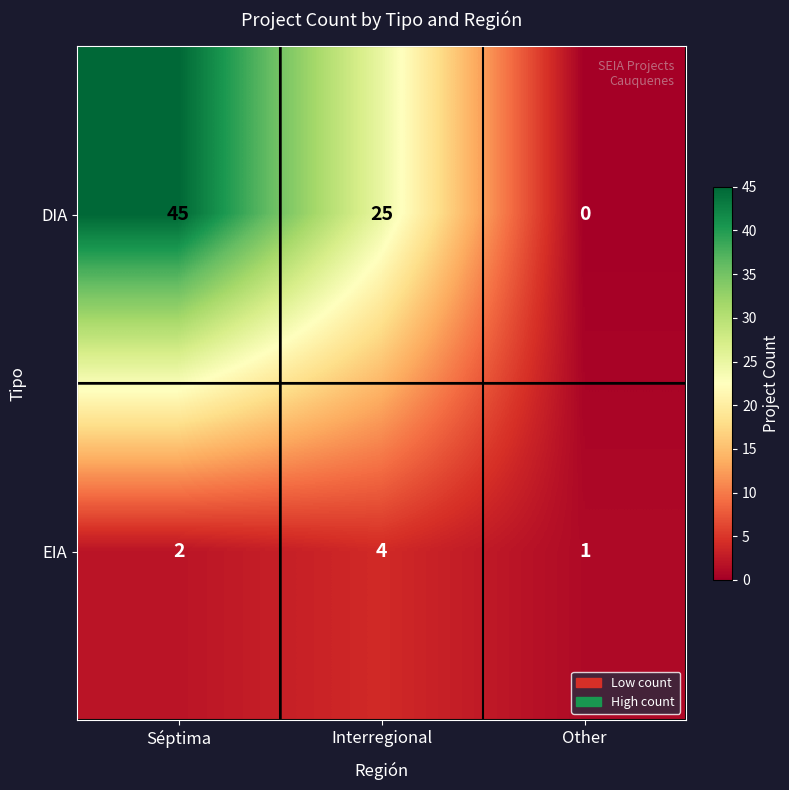

Is it true that EIA equals 2 at Other?

False